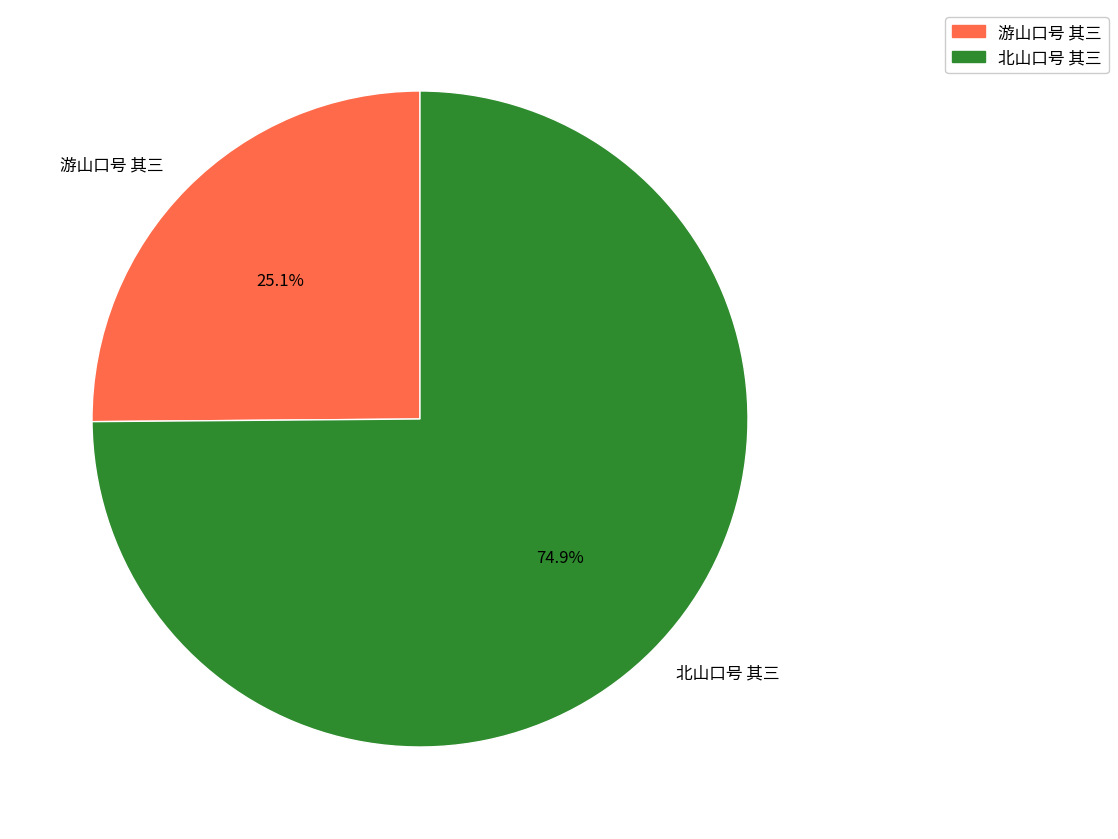

To the nearest percent, what portion does 北山口号 其三 represent?

75%